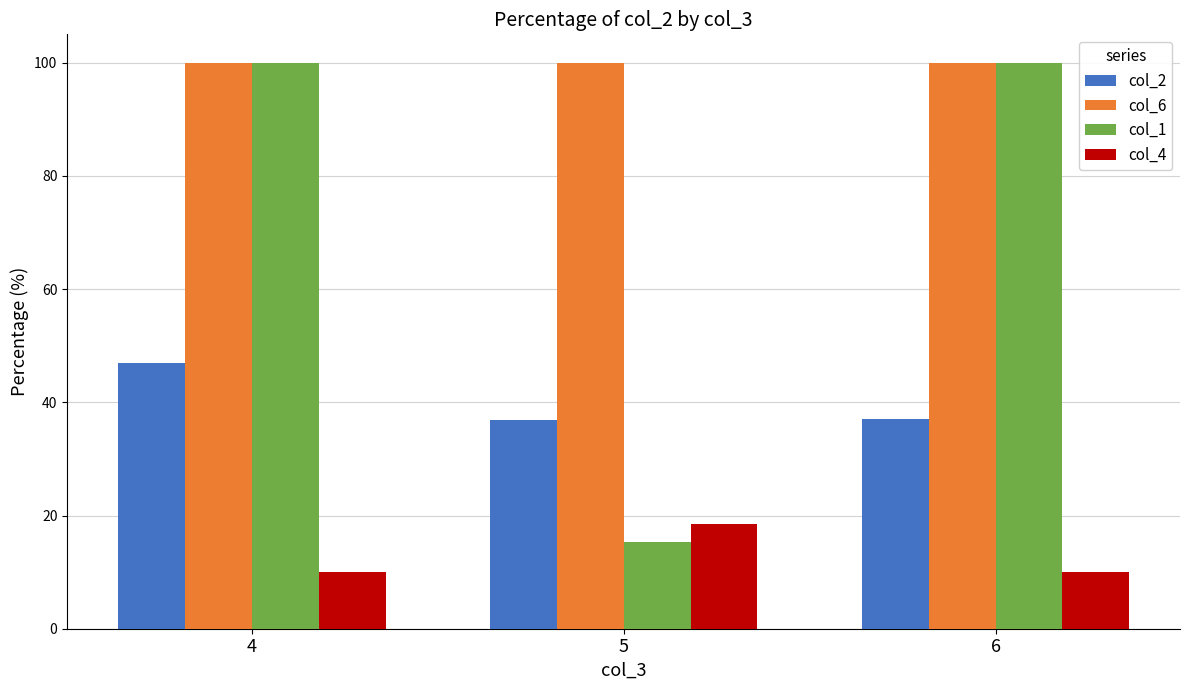

What value does the col_2 series have at 5?

36.9